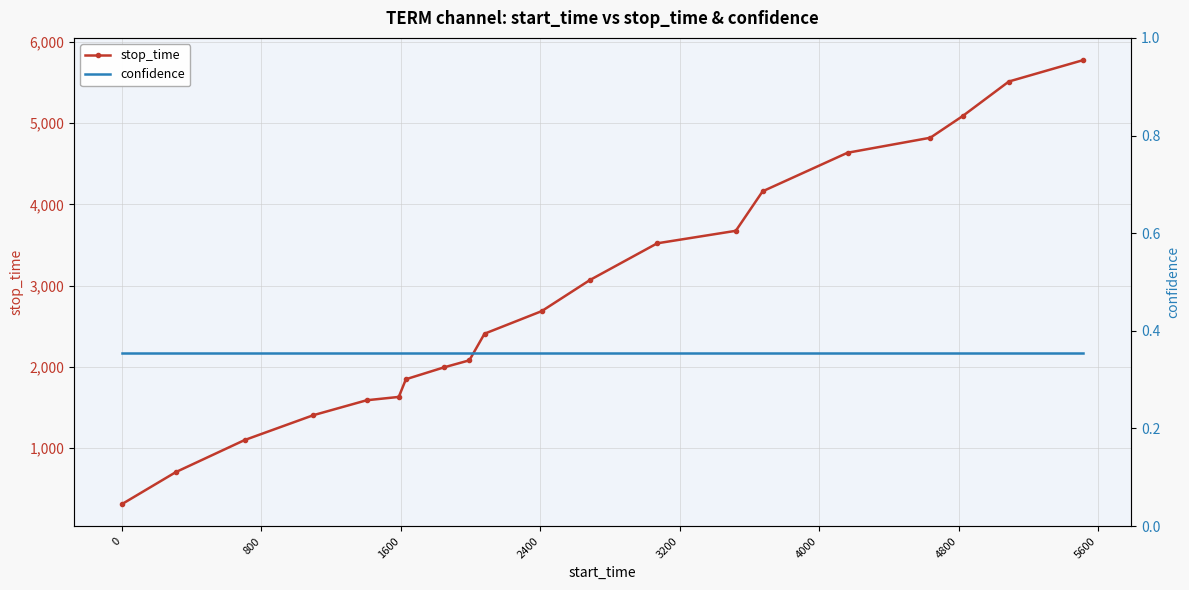

What is the sum of all stop_time values?

58005